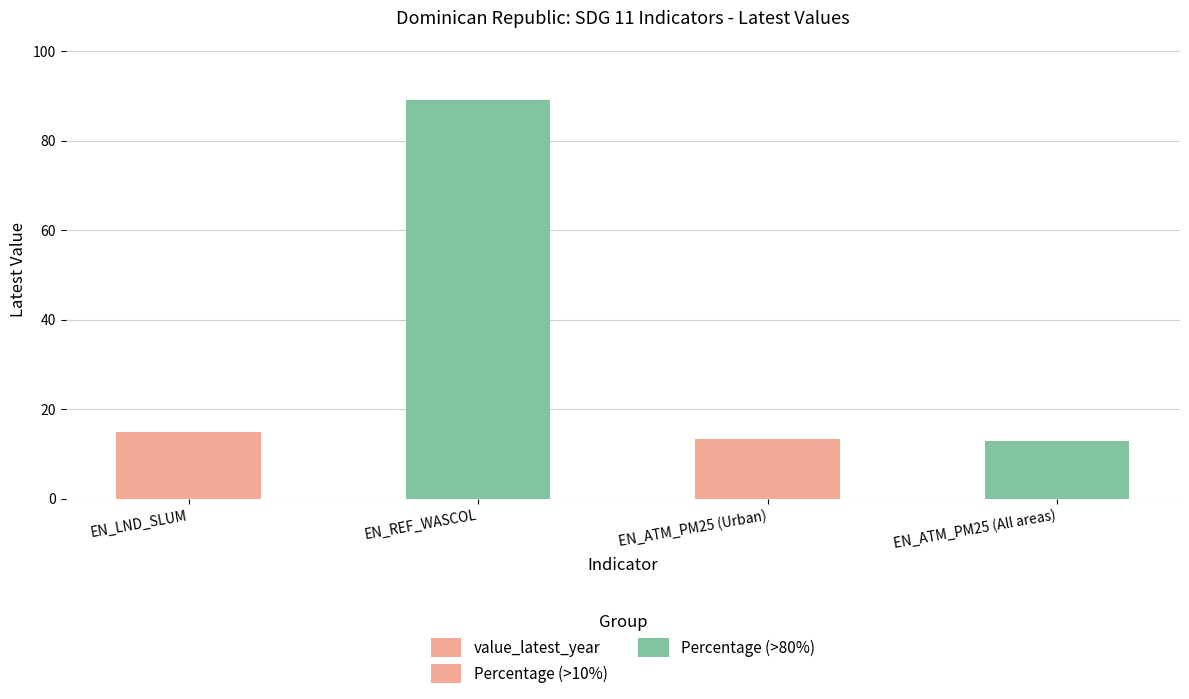

Which has a higher value, EN_ATM_PM25 (Urban) or EN_ATM_PM25 (All areas)?

EN_ATM_PM25 (Urban)